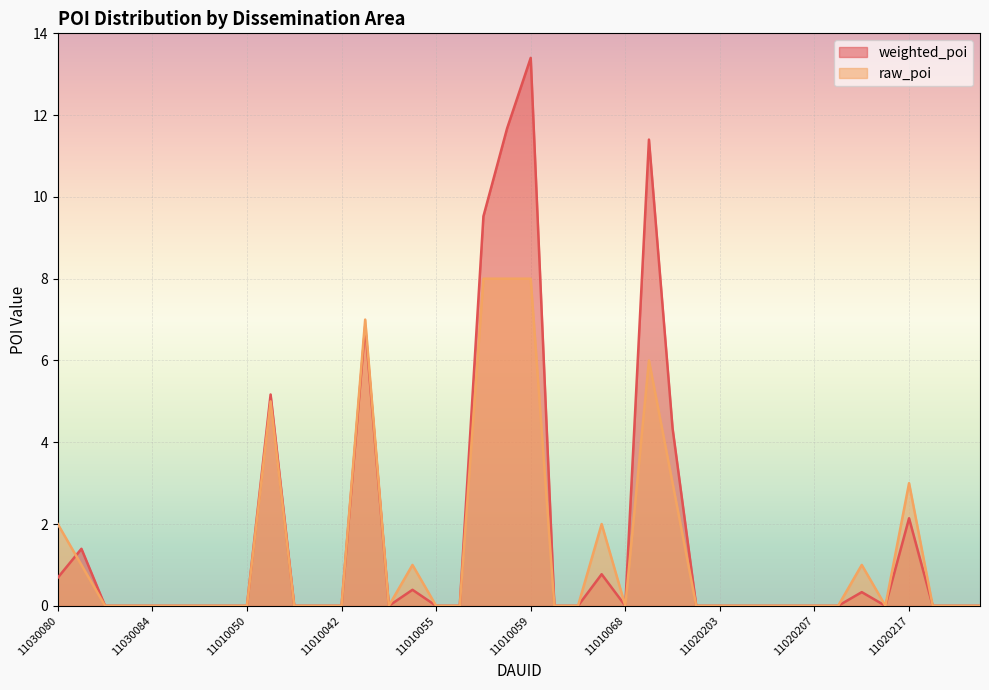

List the series in order of their peak value, lowest first.

raw_poi, weighted_poi